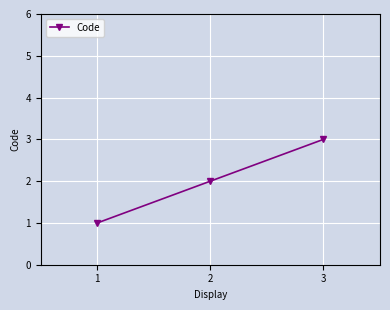

What is the minimum value shown in the chart?

1